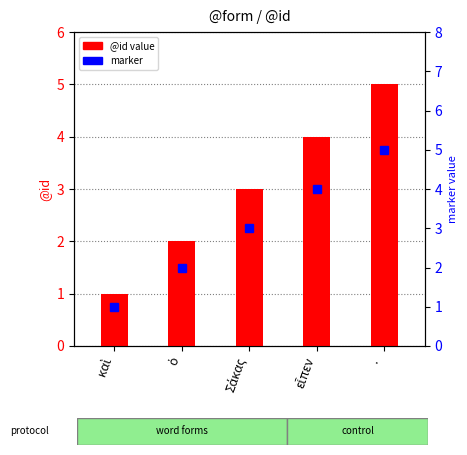

Reading left to right, list all the values displayed in this chart.

@id value: καὶ=1	ὁ=2	Σάκας=3	εἶπεν=4	·=5
marker: καὶ=1	ὁ=2	Σάκας=3	εἶπεν=4	·=5